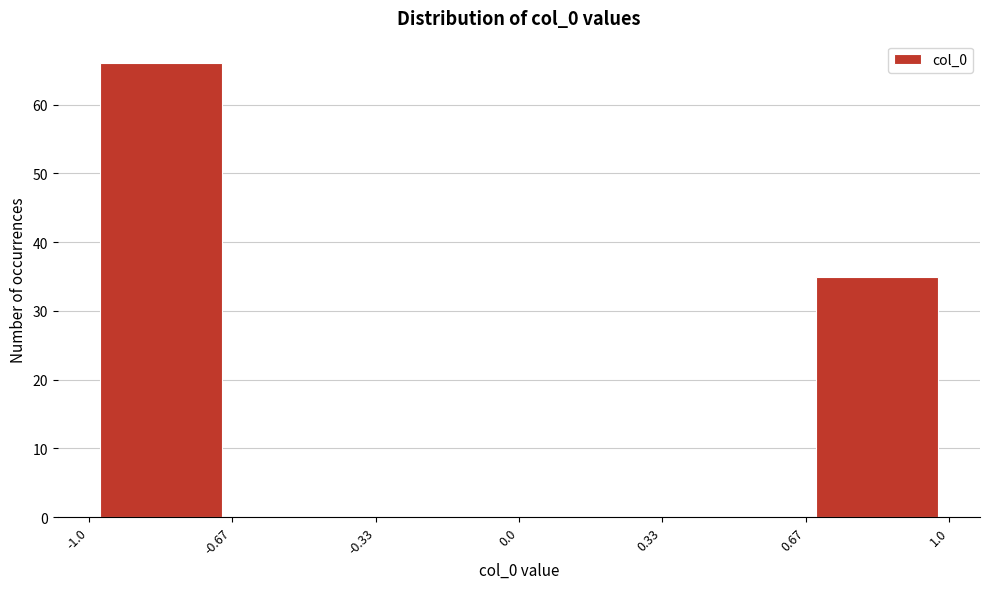

How tall is the bar that spans -1.0 to -0.67 on the x-axis? The values are not printed on the chart, so give them approximately, as read against the axis.

66